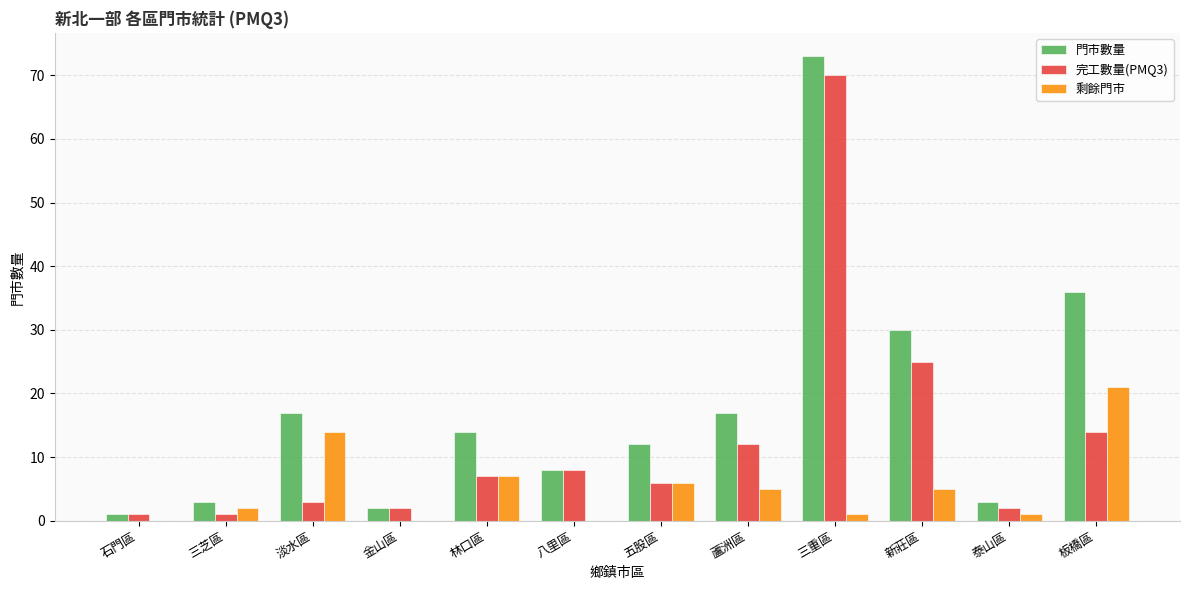

What is the sum of all 剩餘門市 values?

62